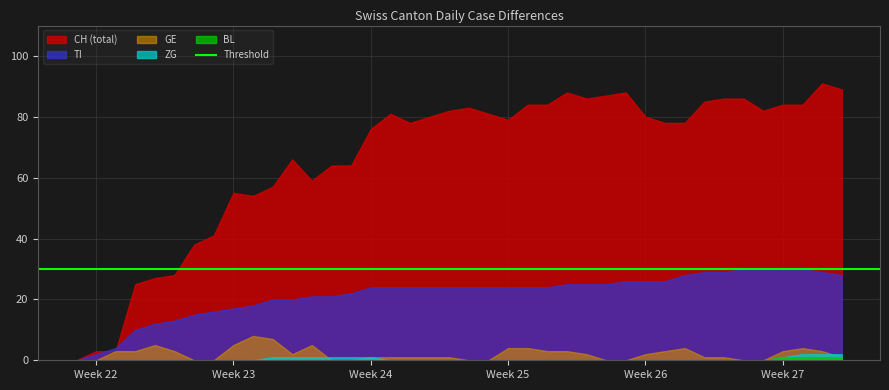

What is the greatest value displayed?

91